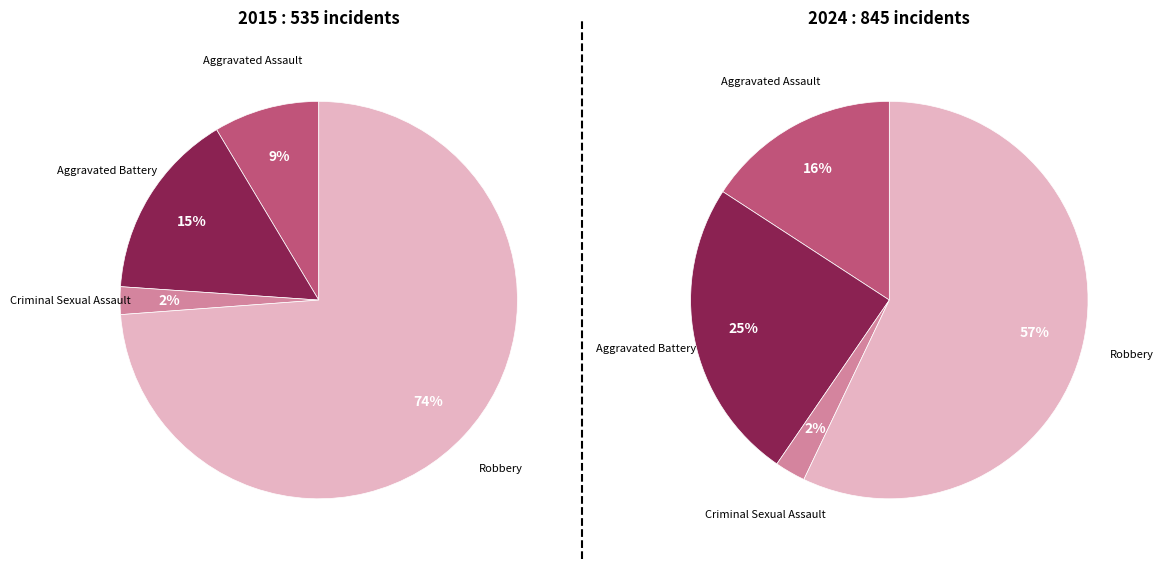

What portion of the pie excludes Robbery?

26.2%